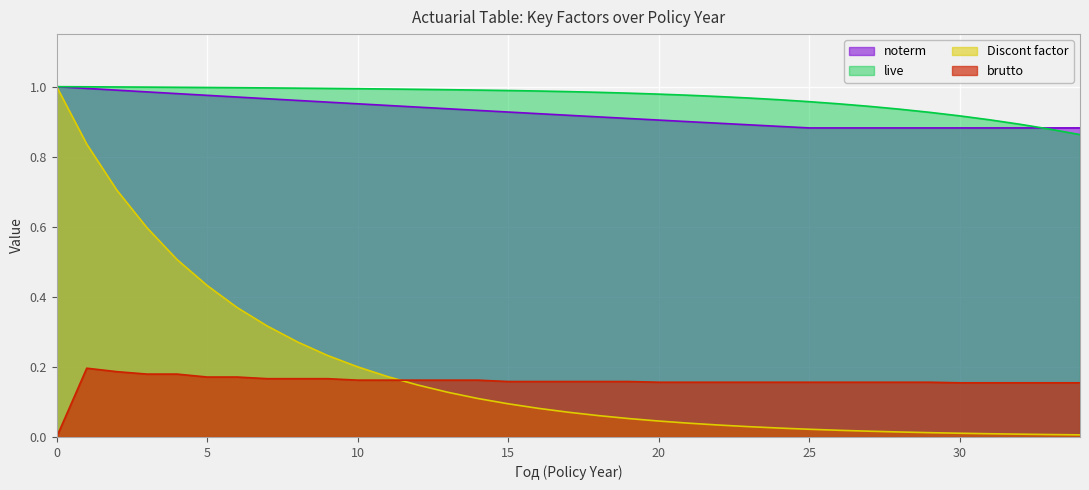

Is it true that Discont factor equals 0.1 at 17?

True